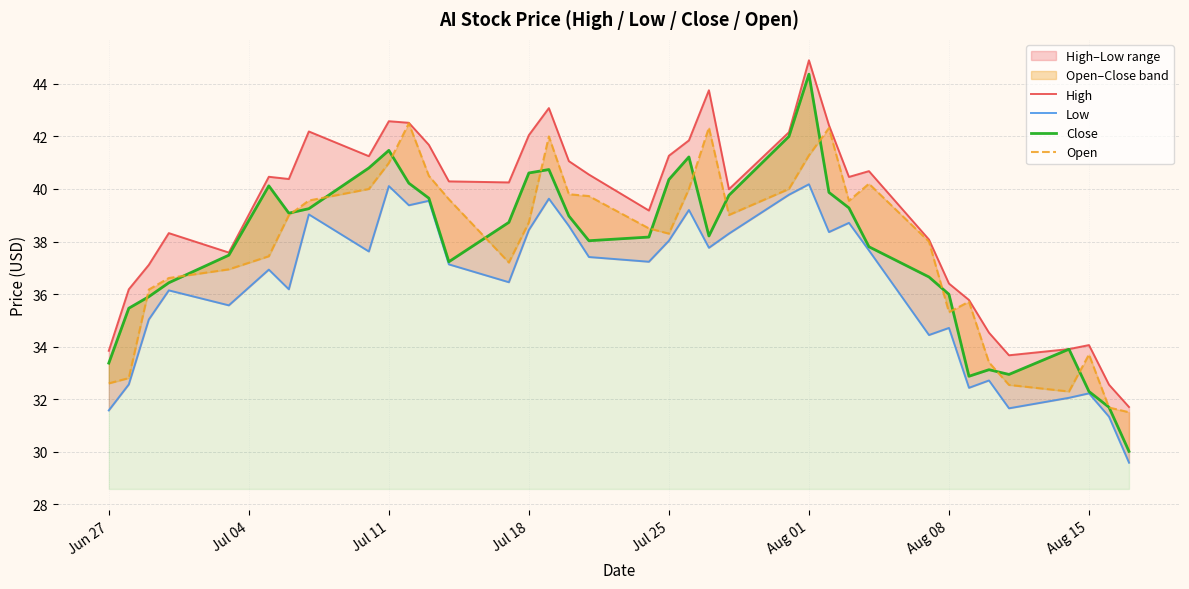

How many lines are shown in the chart?

4